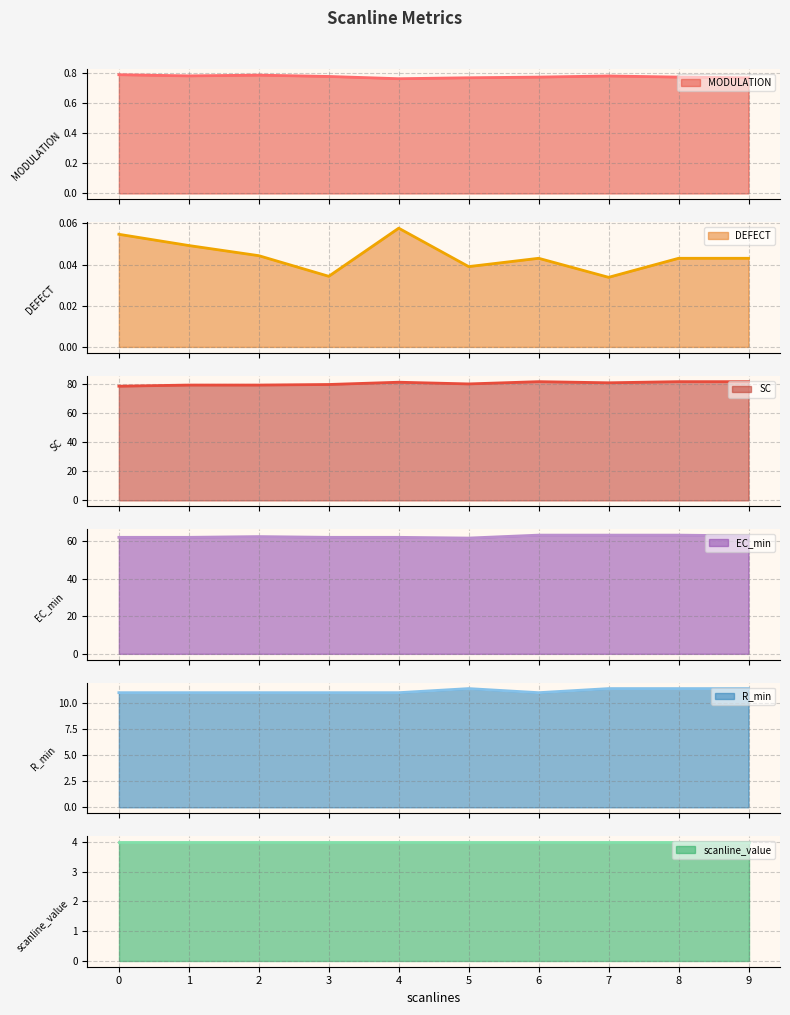

What is the difference between the maximum and minimum values in the R_min series?

0.4